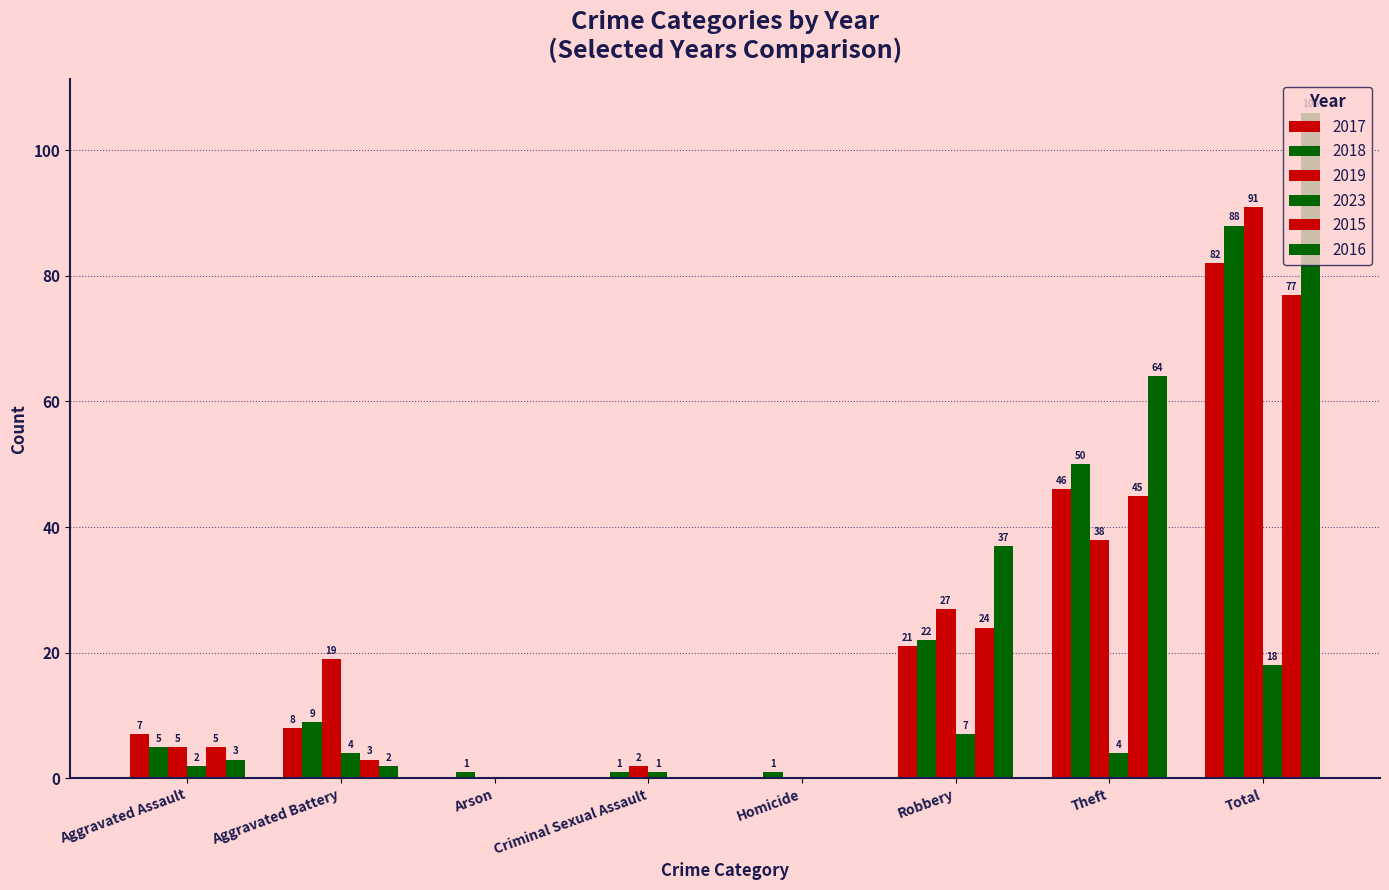

Where is 2015 nearest to the value 38?

Theft